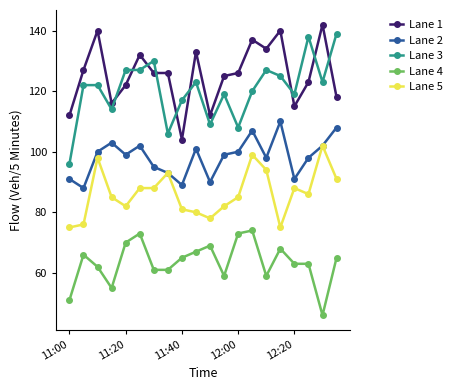

What is the maximum value for Lane 2?

110